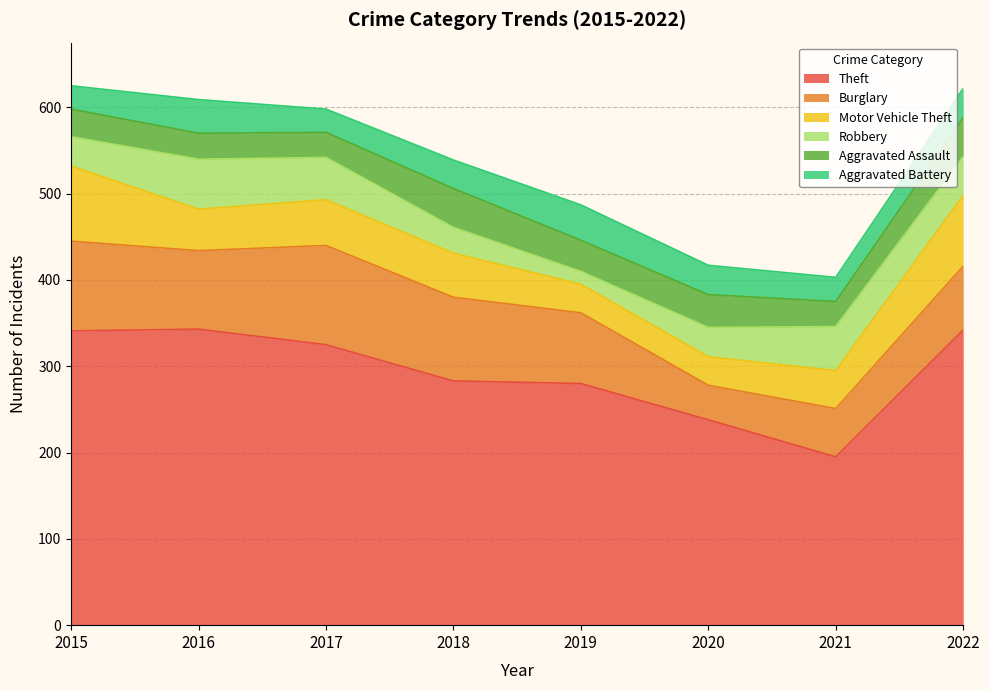

What is the approximate value of Aggravated Battery at 2019?

41